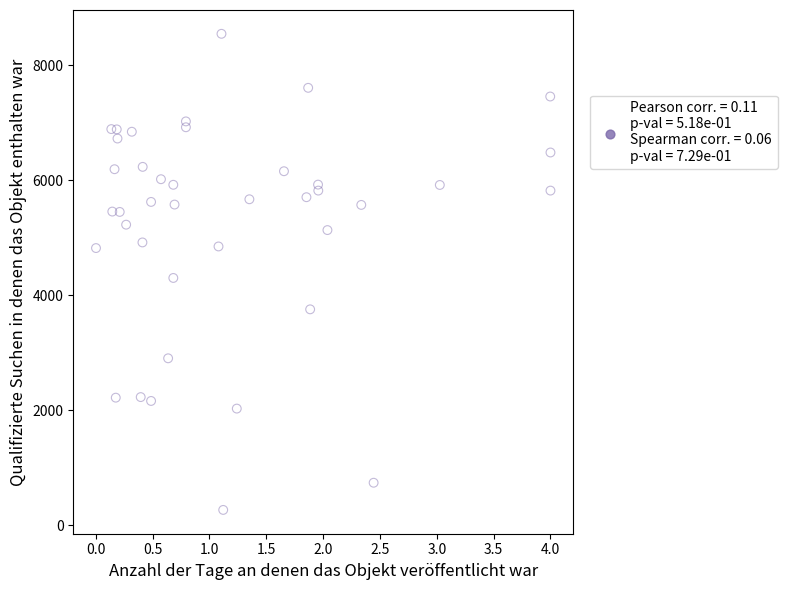

What is the range of Y values (max minus min)?

8284